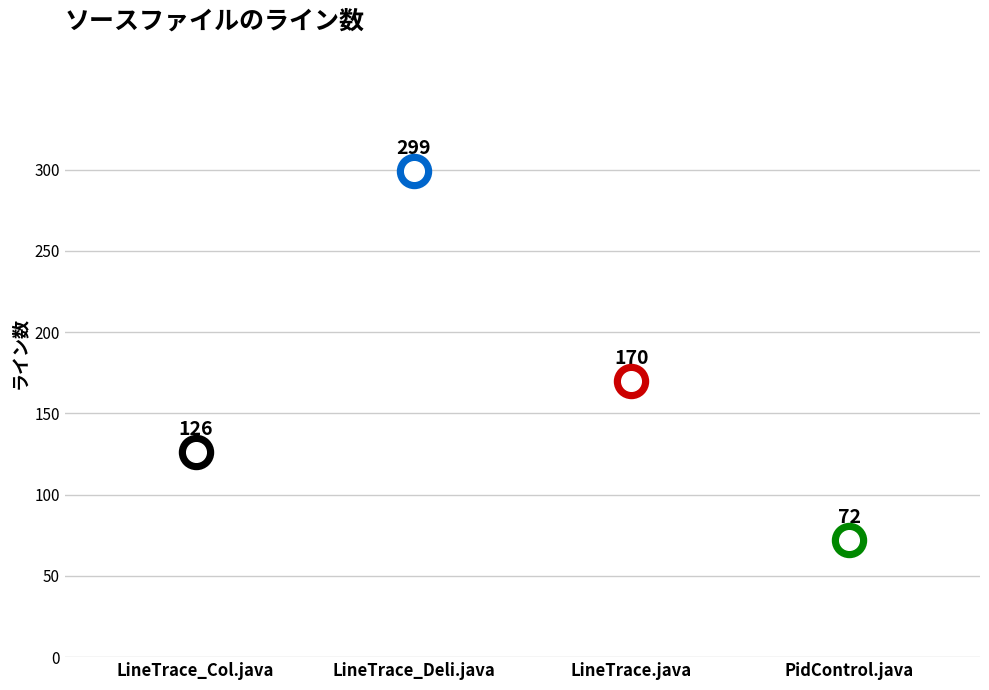

What is the change in value from LineTrace_Deli.java to PidControl.java?

-227